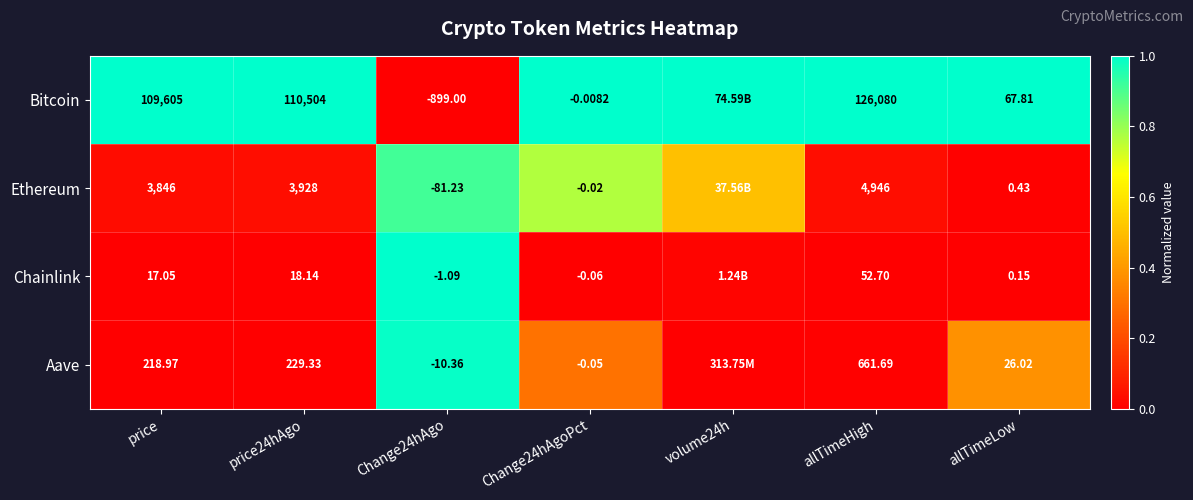

At price, list the series in order from smallest to largest.

Chainlink, Aave, Ethereum, Bitcoin